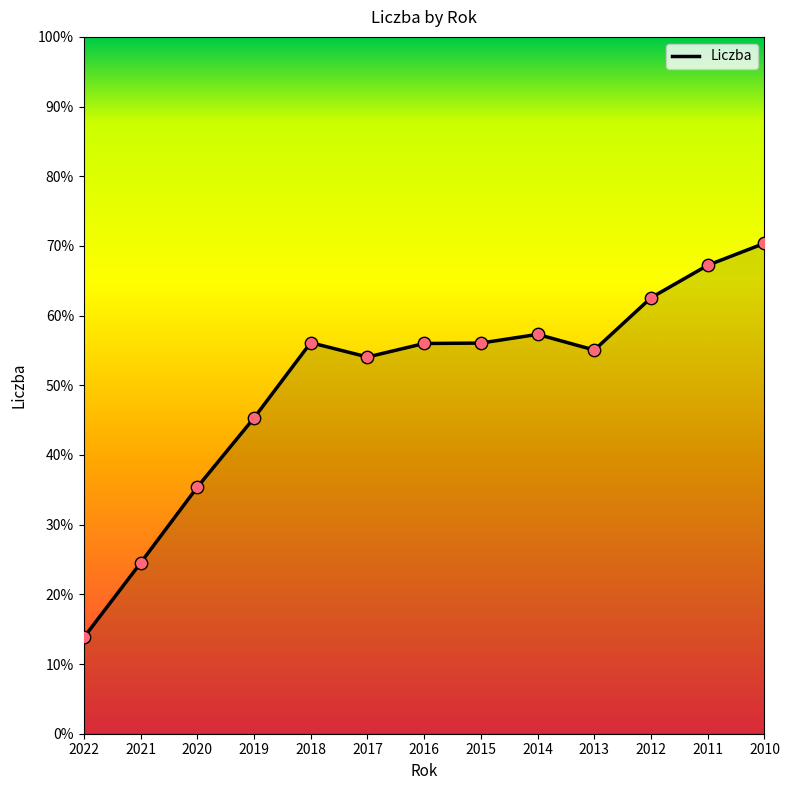

What is the change in value from 2021 to 2012?

+38.1